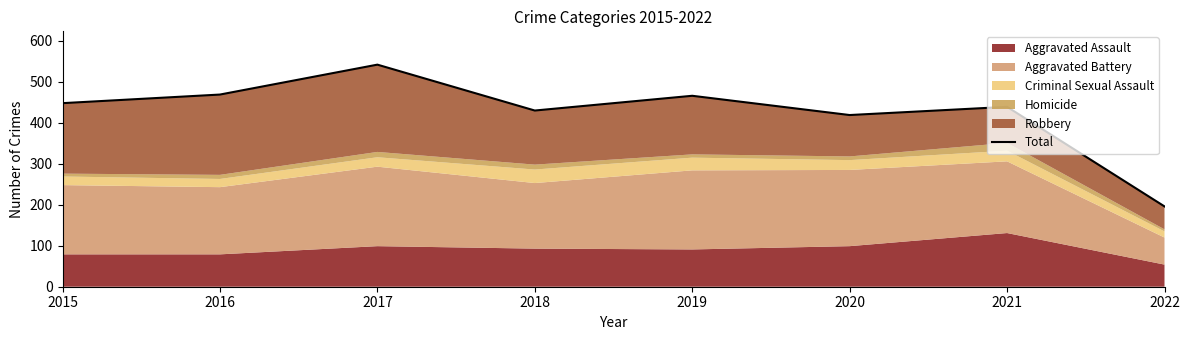

How many interior local valleys (lower than both neighbors) does the data have?

2